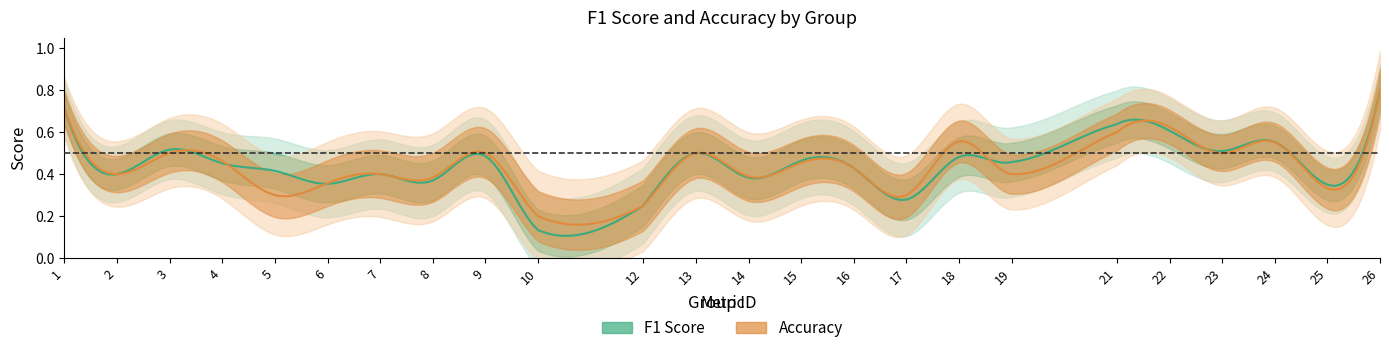

Which series has the widest spread of values?

f1